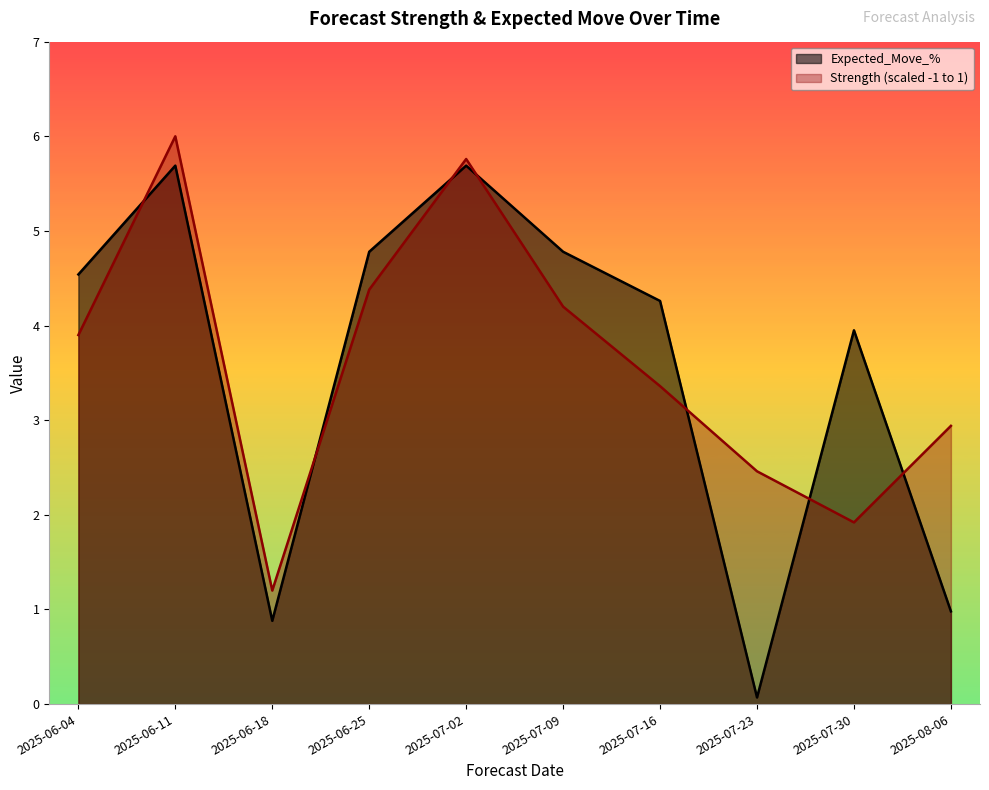

Reading right to left, list all the values displayed in this chart.

Strength (scaled -1 to 1): 2.9	1.9	2.5	3.4	4.2	5.8	4.4	1.2	6.0	3.9
Expected_Move_%: 1.0	4.0	0.1	4.3	4.8	5.7	4.8	0.9	5.7	4.5